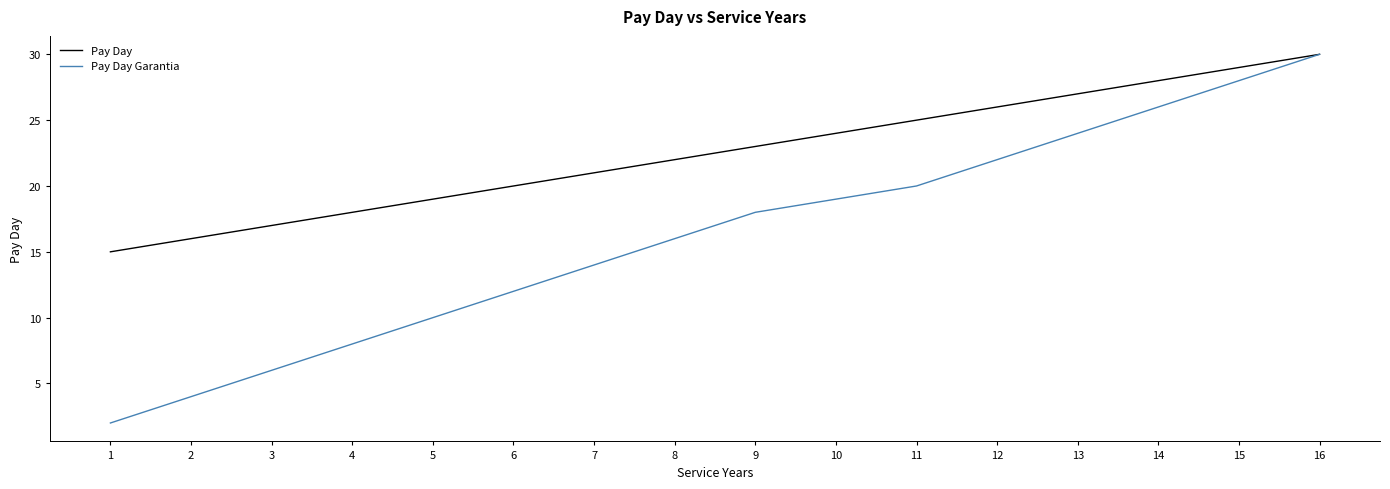

Which series has the widest spread of values?

Pay Day Garantia